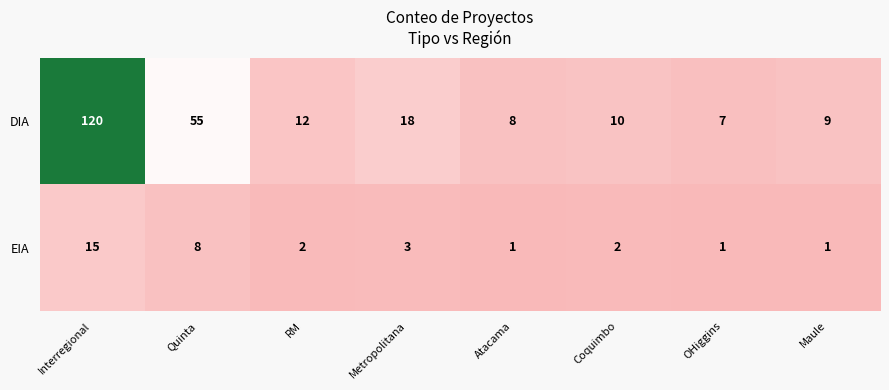

What is the difference between the maximum and minimum values in the EIA series?

14